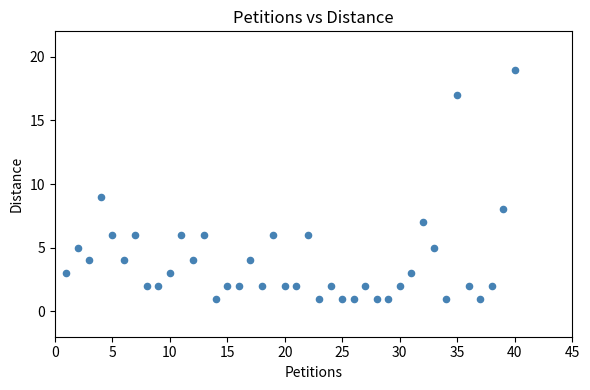

What Y value in the scatter plot is closest to 10?

9